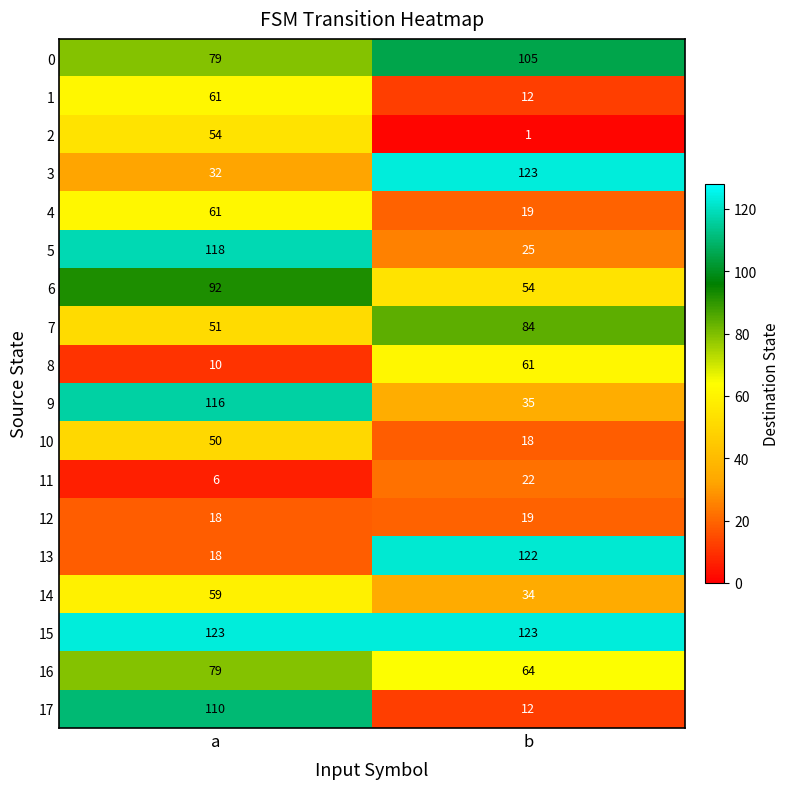

What is the sum of the 7 values at a and b?

135